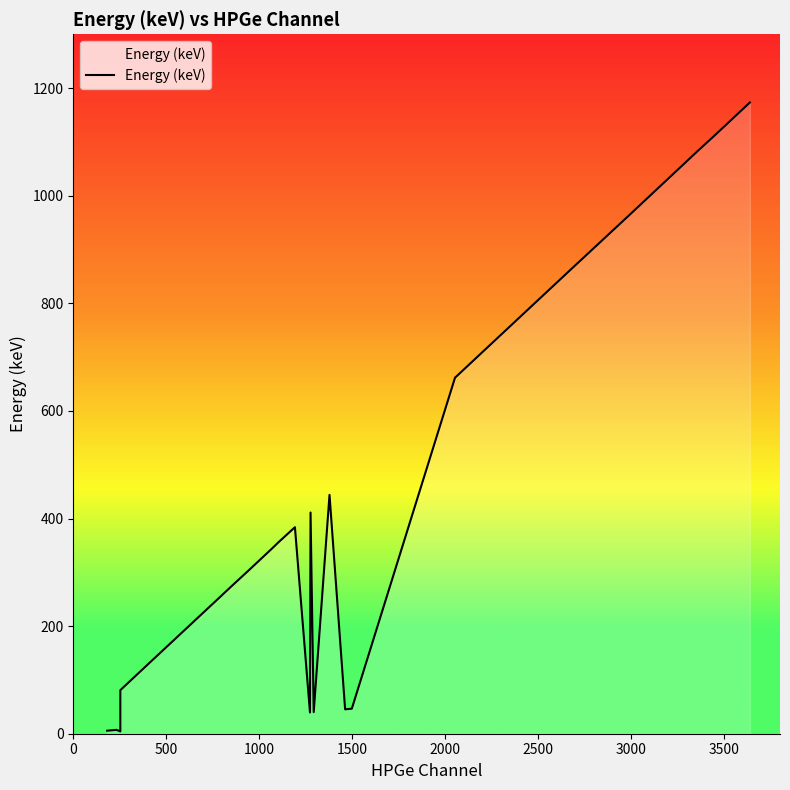

Reading left to right, what are all the values shown in this chart?

5.6	6.2	6.6	7.2	4.3	4.6	4.9	5.3	30.6	31.0	35.0	35.8	81.0	121.8	244.7	276.4	302.9	344.3	356.0	383.9	39.5	411.1	40.1	444.0	45.4	46.6	661.7	778.9	867.4	964.1	1085.8	1112.1	1173.2